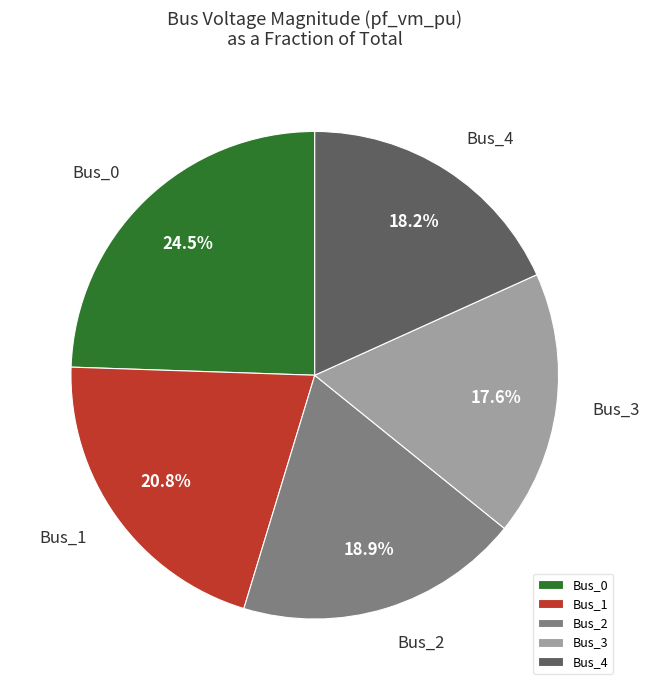

Rank the categories by value from lowest to highest.

Bus_3, Bus_4, Bus_2, Bus_1, Bus_0